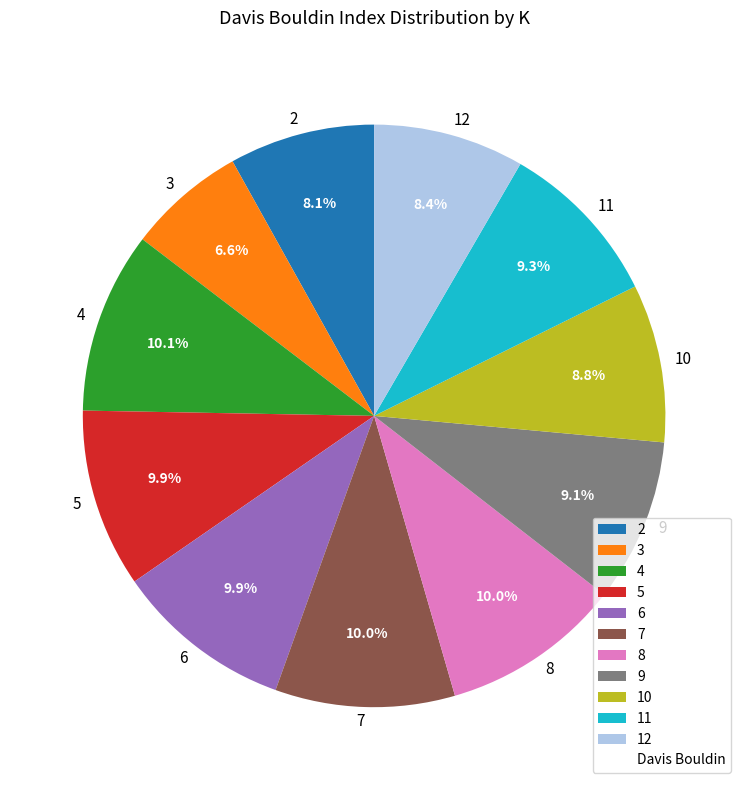

Is it true that 2 is 17% of the pie?

False